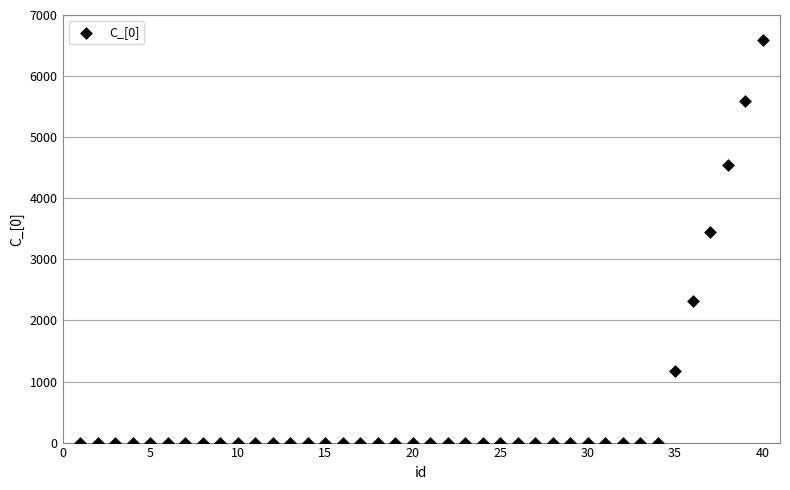

What is the range of Y values (max minus min)?

6584.5